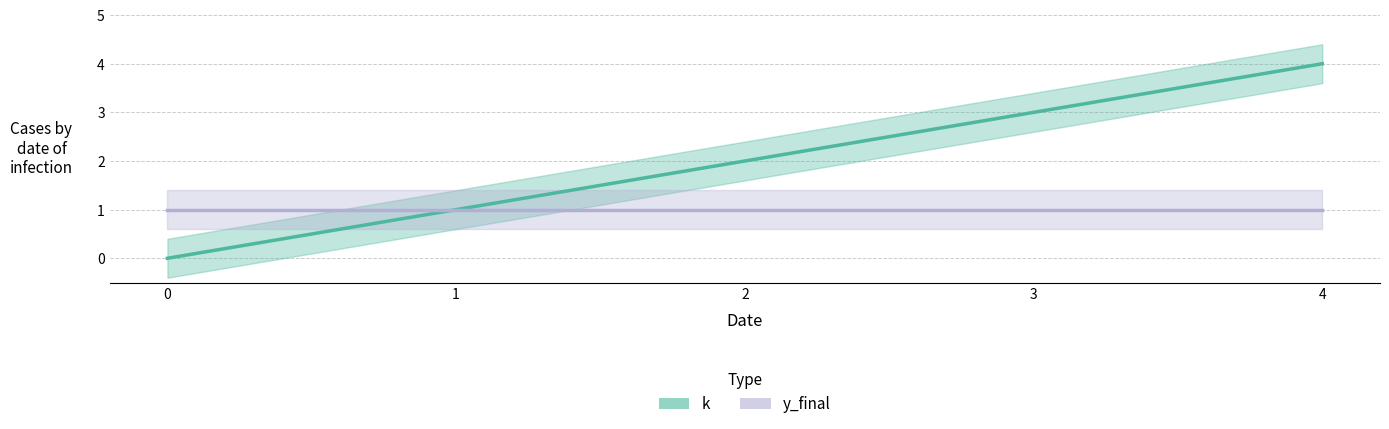

At how many categories does at least one series exceed 2?

2